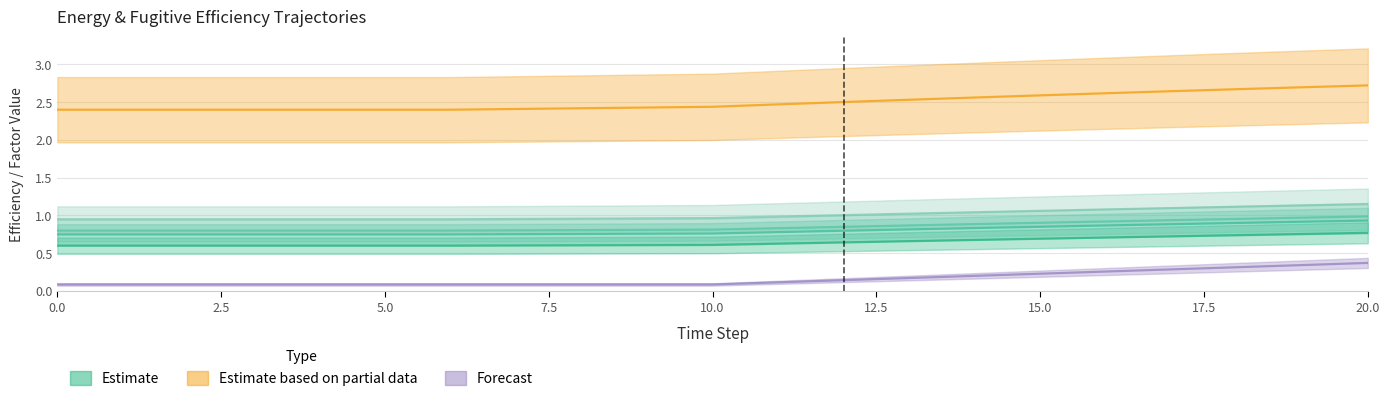

The Energy_Fuels_06 series shows 0.7 at 15. True or false?

True